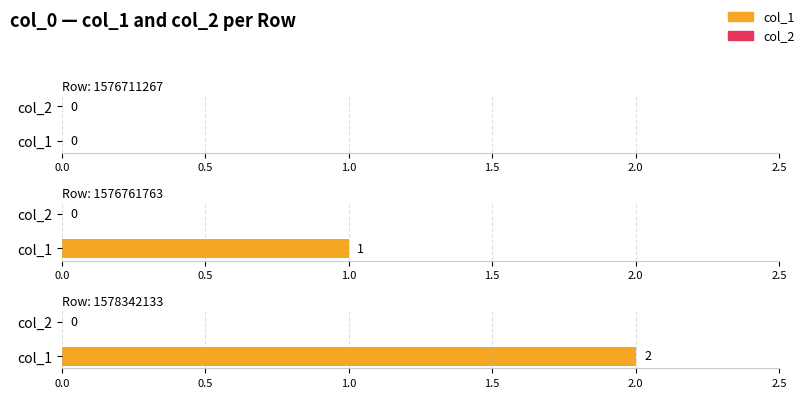

Count the number of categories in the chart.

3